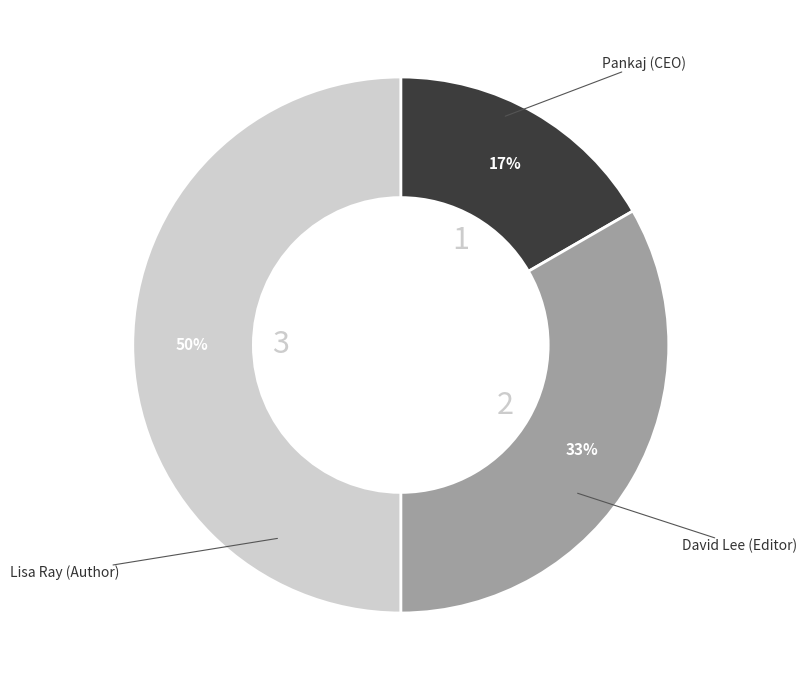

Does David Lee account for over 50% of the chart?

No